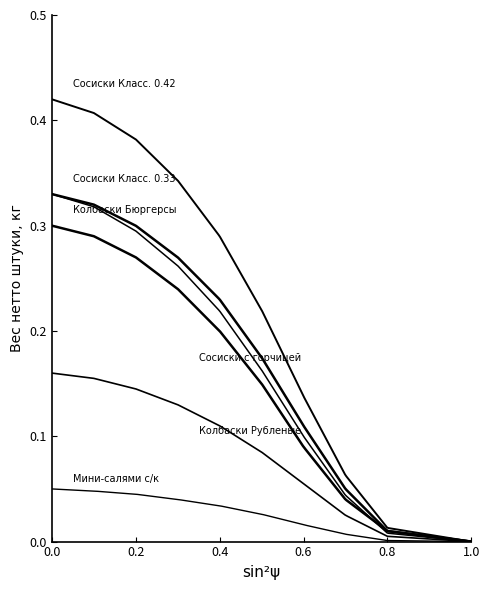

Is it true that Сосиски Классические 0.33 (Вес нетто шт., кг) equals 0.3 at 5?

False